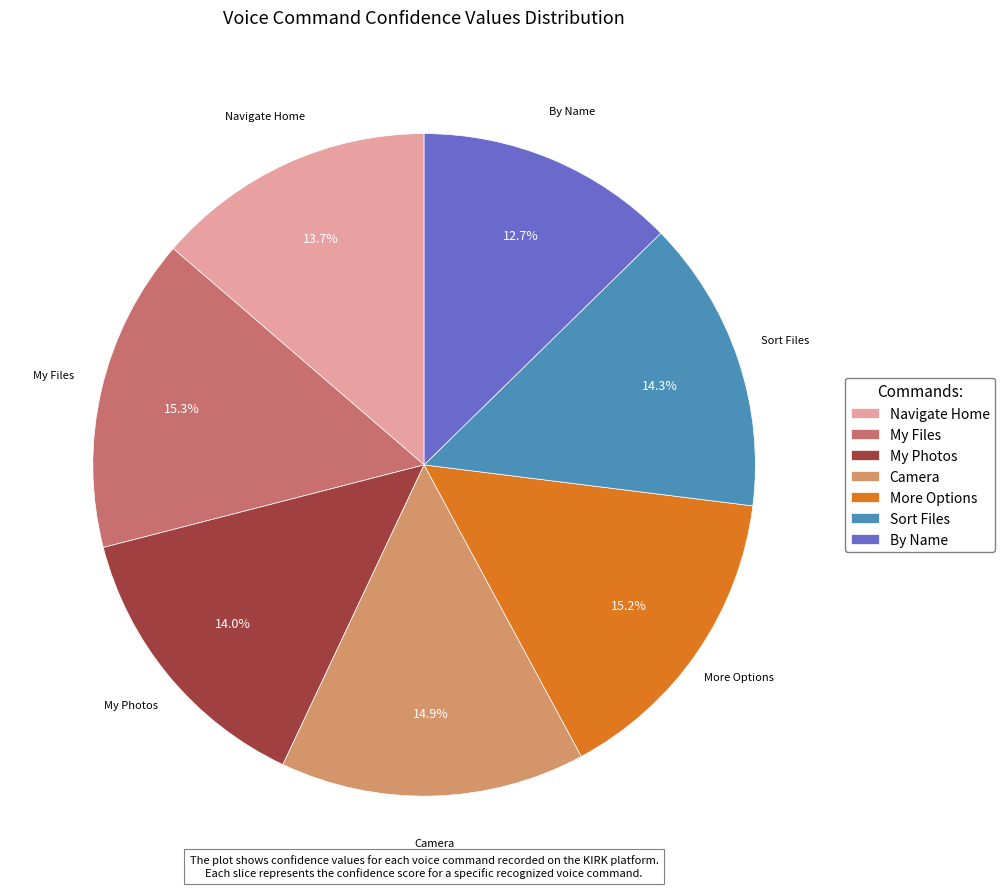

Is there any slice that represents more than half of the pie?

No